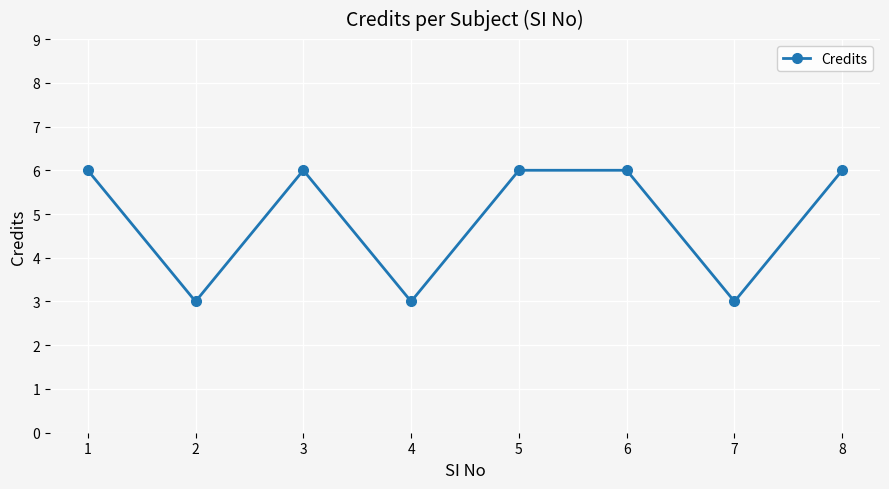

Count the number of data series in this chart.

1